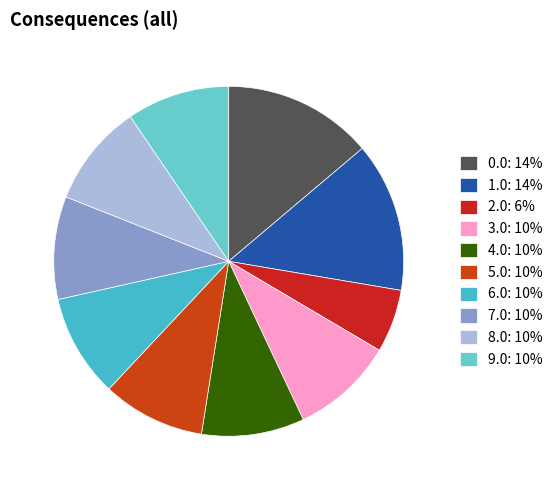

To the nearest percent, what percentage of the pie is 6.0?

10%